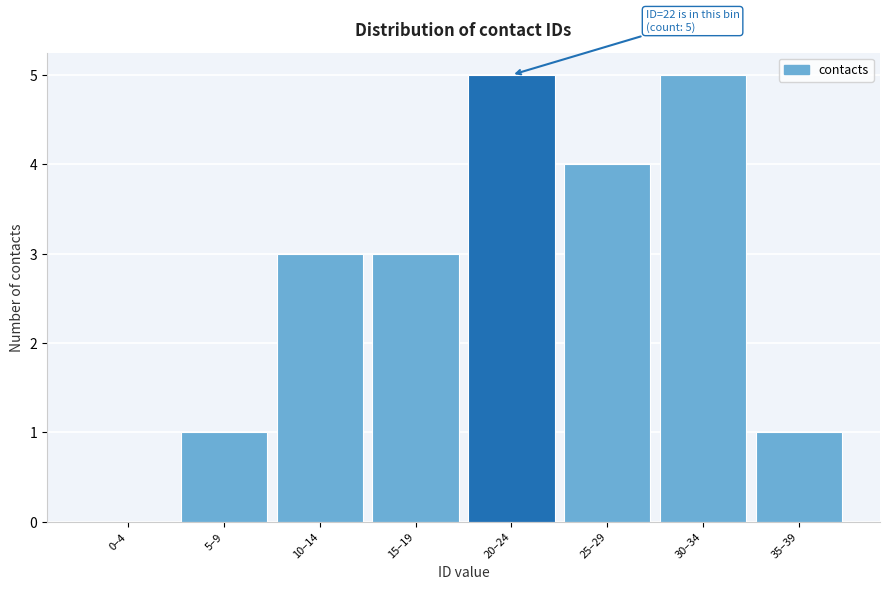

Reading right to left, list all the values displayed in this chart.

35–39=1	30–34=5	25–29=4	20–24=5	15–19=3	10–14=3	5–9=1	0–4=0